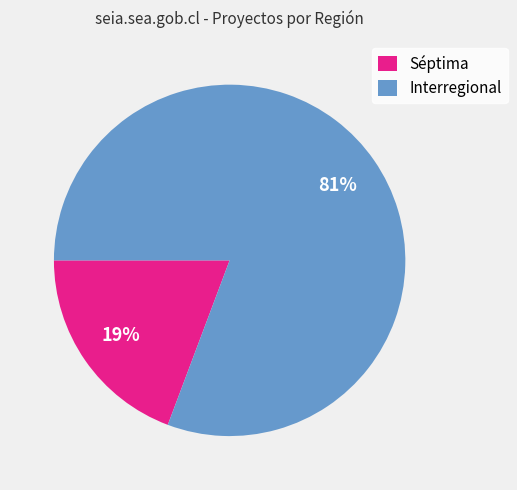

What percentage is the Séptima slice, to the nearest percent?

19%